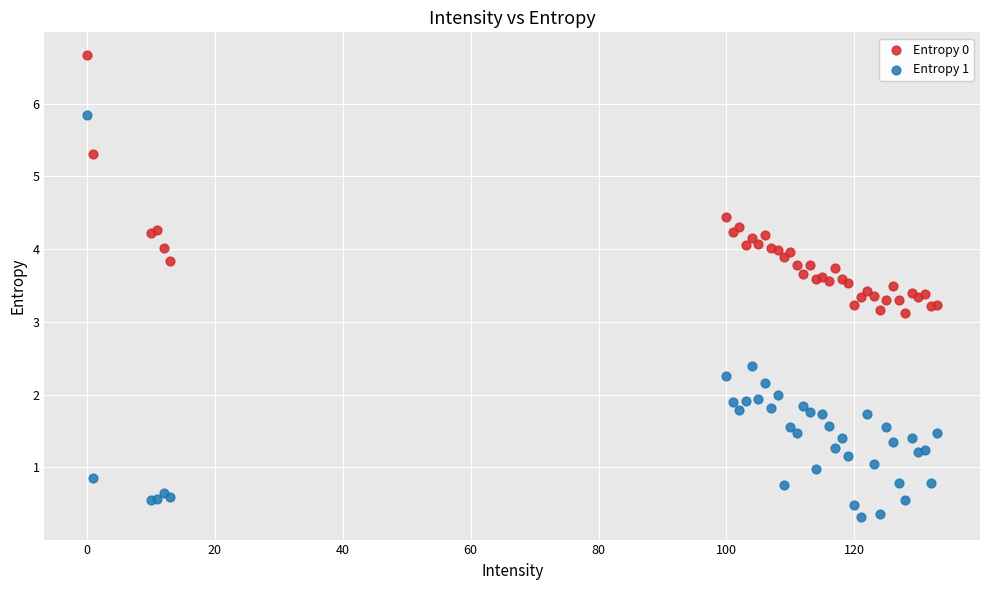

What is the X range (max minus min) for the scatter plot?

133.0